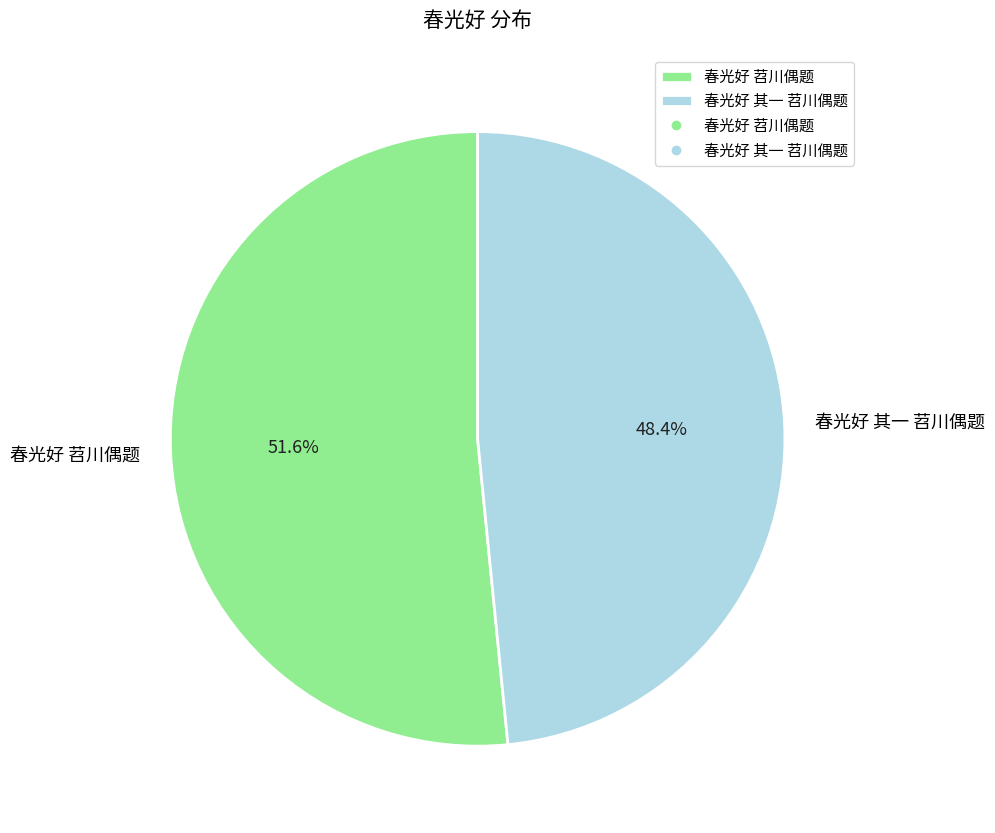

What portion of the pie excludes 春光好 其一 苕川偶题?

51.6%